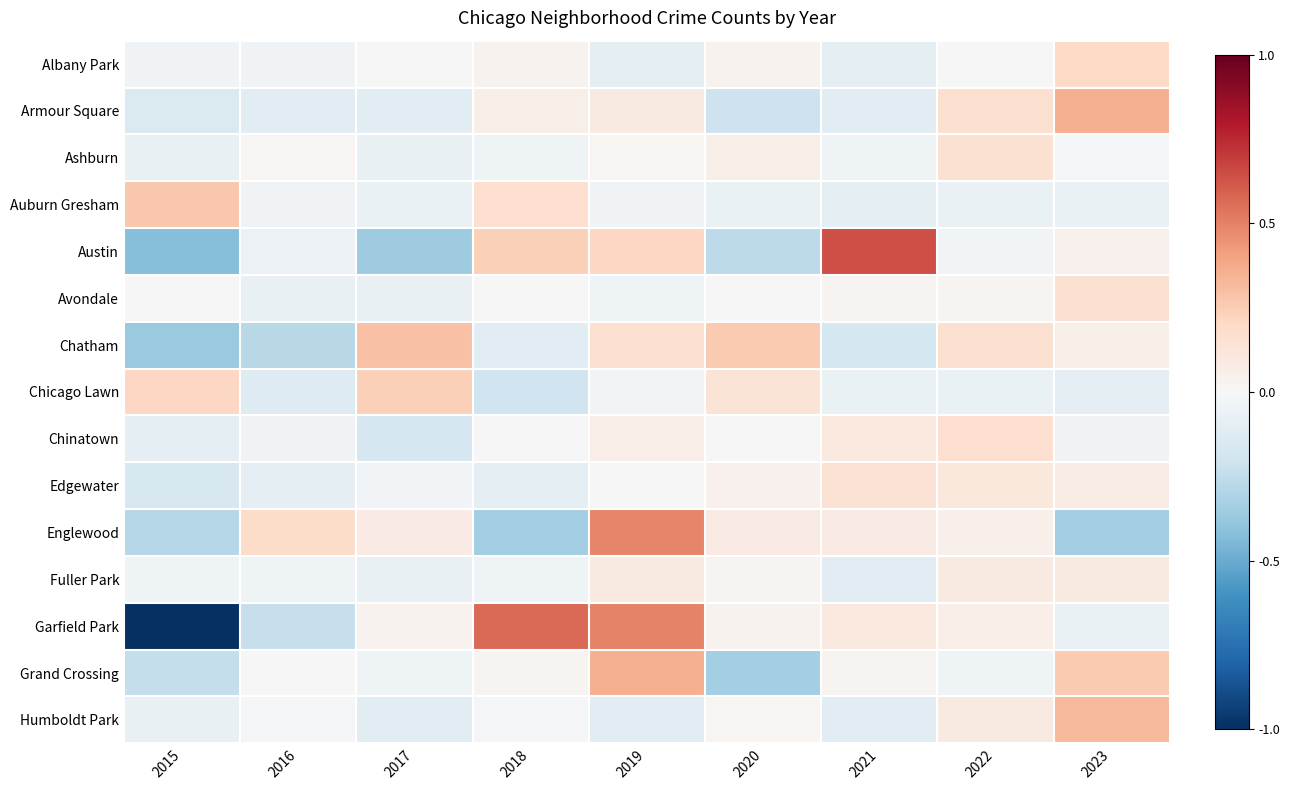

Count the number of data series in this chart.

15